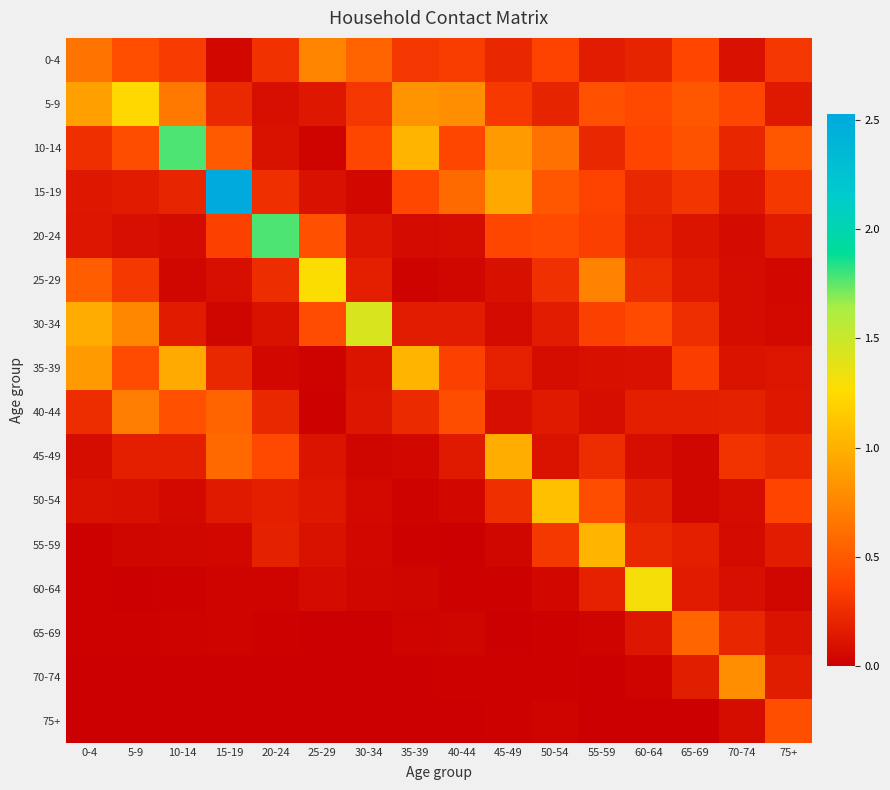

Reading left to right, list all the values displayed in this chart.

0-4: 0-4=0.6	5-9=0.4	10-14=0.3	15-19=0.0	20-24=0.3	25-29=0.7	30-34=0.6	35-39=0.3	40-44=0.3	45-49=0.2	50-54=0.4	55-59=0.2	60-64=0.2	65-69=0.4	70-74=0.1	75+=0.3
5-9: 0-4=0.9	5-9=1.2	10-14=0.7	15-19=0.2	20-24=0.1	25-29=0.1	30-34=0.3	35-39=0.8	40-44=0.8	45-49=0.3	50-54=0.2	55-59=0.5	60-64=0.4	65-69=0.5	70-74=0.4	75+=0.1
10-14: 0-4=0.3	5-9=0.4	10-14=1.8	15-19=0.5	20-24=0.1	25-29=0.0	30-34=0.4	35-39=1.0	40-44=0.4	45-49=0.9	50-54=0.6	55-59=0.2	60-64=0.4	65-69=0.5	70-74=0.2	75+=0.5
15-19: 0-4=0.1	5-9=0.2	10-14=0.2	15-19=2.5	20-24=0.3	25-29=0.1	30-34=0.0	35-39=0.4	40-44=0.6	45-49=1.0	50-54=0.5	55-59=0.4	60-64=0.2	65-69=0.3	70-74=0.1	75+=0.3
20-24: 0-4=0.1	5-9=0.1	10-14=0.1	15-19=0.4	20-24=1.8	25-29=0.5	30-34=0.1	35-39=0.1	40-44=0.1	45-49=0.4	50-54=0.4	55-59=0.4	60-64=0.2	65-69=0.1	70-74=0.1	75+=0.2
25-29: 0-4=0.5	5-9=0.3	10-14=0.0	15-19=0.1	20-24=0.2	25-29=1.3	30-34=0.2	35-39=0.0	40-44=0.0	45-49=0.1	50-54=0.3	55-59=0.7	60-64=0.3	65-69=0.1	70-74=0.1	75+=0.1
30-34: 0-4=1.0	5-9=0.8	10-14=0.2	15-19=0.0	20-24=0.1	25-29=0.4	30-34=1.4	35-39=0.2	40-44=0.2	45-49=0.1	50-54=0.2	55-59=0.4	60-64=0.4	65-69=0.3	70-74=0.1	75+=0.1
35-39: 0-4=0.9	5-9=0.4	10-14=1.0	15-19=0.2	20-24=0.1	25-29=0.0	30-34=0.1	35-39=1.0	40-44=0.4	45-49=0.2	50-54=0.1	55-59=0.1	60-64=0.1	65-69=0.4	70-74=0.1	75+=0.1
40-44: 0-4=0.3	5-9=0.7	10-14=0.5	15-19=0.6	20-24=0.2	25-29=0.0	30-34=0.1	35-39=0.2	40-44=0.4	45-49=0.1	50-54=0.2	55-59=0.1	60-64=0.2	65-69=0.2	70-74=0.2	75+=0.1
45-49: 0-4=0.1	5-9=0.2	10-14=0.2	15-19=0.6	20-24=0.4	25-29=0.1	30-34=0.0	35-39=0.1	40-44=0.1	45-49=1.0	50-54=0.1	55-59=0.3	60-64=0.1	65-69=0.0	70-74=0.3	75+=0.2
50-54: 0-4=0.1	5-9=0.1	10-14=0.1	15-19=0.2	20-24=0.2	25-29=0.1	30-34=0.1	35-39=0.0	40-44=0.0	45-49=0.3	50-54=1.1	55-59=0.4	60-64=0.2	65-69=0.0	70-74=0.1	75+=0.4
55-59: 0-4=0.0	5-9=0.0	10-14=0.0	15-19=0.0	20-24=0.2	25-29=0.1	30-34=0.0	35-39=0.0	40-44=0.0	45-49=0.0	50-54=0.3	55-59=1.0	60-64=0.2	65-69=0.2	70-74=0.1	75+=0.2
60-64: 0-4=0.0	5-9=0.0	10-14=0.0	15-19=0.0	20-24=0.0	25-29=0.1	30-34=0.0	35-39=0.0	40-44=0.0	45-49=0.0	50-54=0.0	55-59=0.2	60-64=1.3	65-69=0.2	70-74=0.1	75+=0.0
65-69: 0-4=0.0	5-9=0.0	10-14=0.0	15-19=0.0	20-24=0.0	25-29=0.0	30-34=0.0	35-39=0.0	40-44=0.0	45-49=0.0	50-54=0.0	55-59=0.0	60-64=0.1	65-69=0.6	70-74=0.2	75+=0.1
70-74: 0-4=0.0	5-9=0.0	10-14=0.0	15-19=0.0	20-24=0.0	25-29=0.0	30-34=0.0	35-39=0.0	40-44=0.0	45-49=0.0	50-54=0.0	55-59=0.0	60-64=0.0	65-69=0.2	70-74=0.8	75+=0.2
75+: 0-4=0.0	5-9=0.0	10-14=0.0	15-19=0.0	20-24=0.0	25-29=0.0	30-34=0.0	35-39=0.0	40-44=0.0	45-49=0.0	50-54=0.0	55-59=0.0	60-64=0.0	65-69=0.0	70-74=0.1	75+=0.4